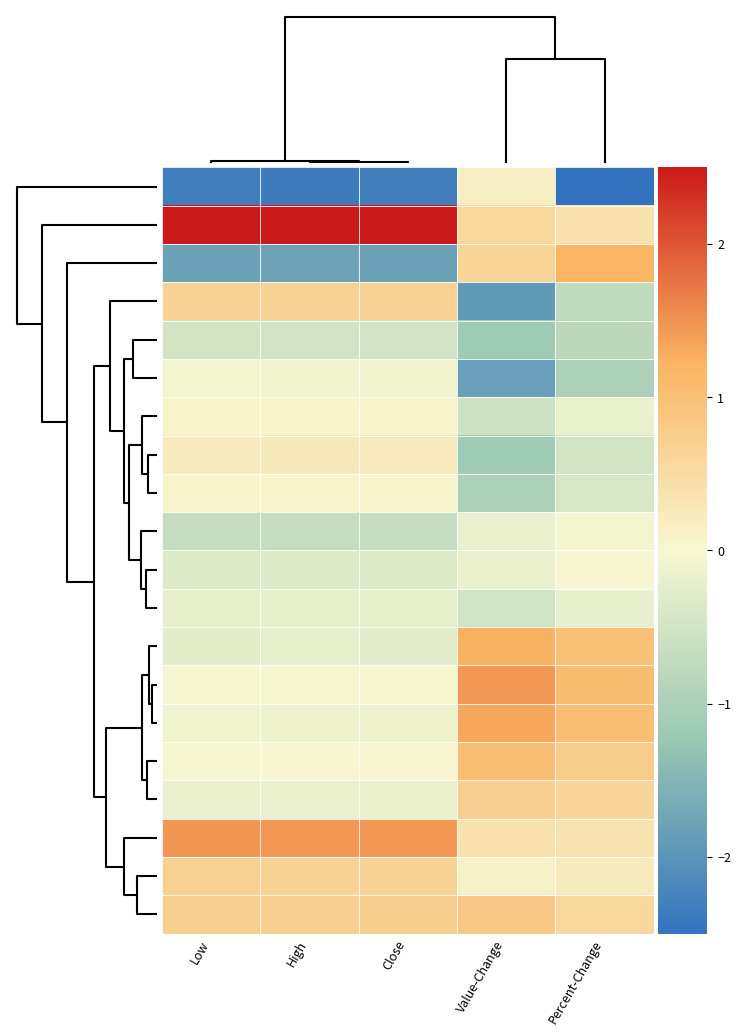

Rank the series at Close from lowest to highest value.

_KIQ, _KLR, _KGRN, _KEMX, _KDFI, _KARS, _KEMQ, _KLCD, _KJAN, _KMED, _KAPR, _KIE, _KALL, _KFYP, _KBE, _KCNY, _KBA, _KLDW, _KCCB, _KCE